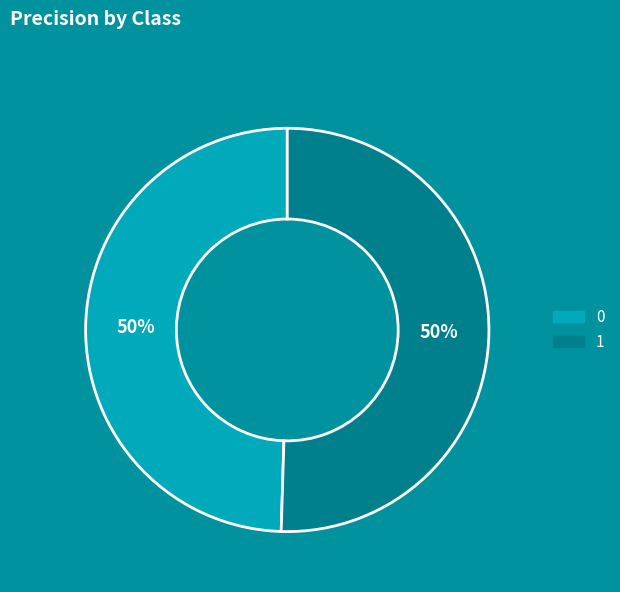

To the nearest percent, what is the combined percentage of 0 and 1?

100%